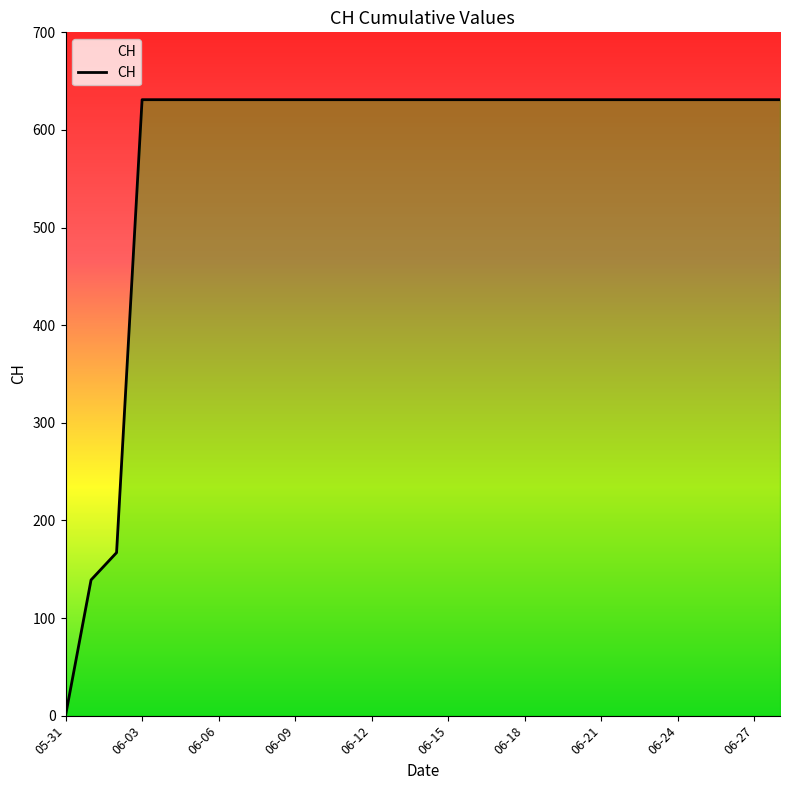

How many lines are shown in the chart?

1